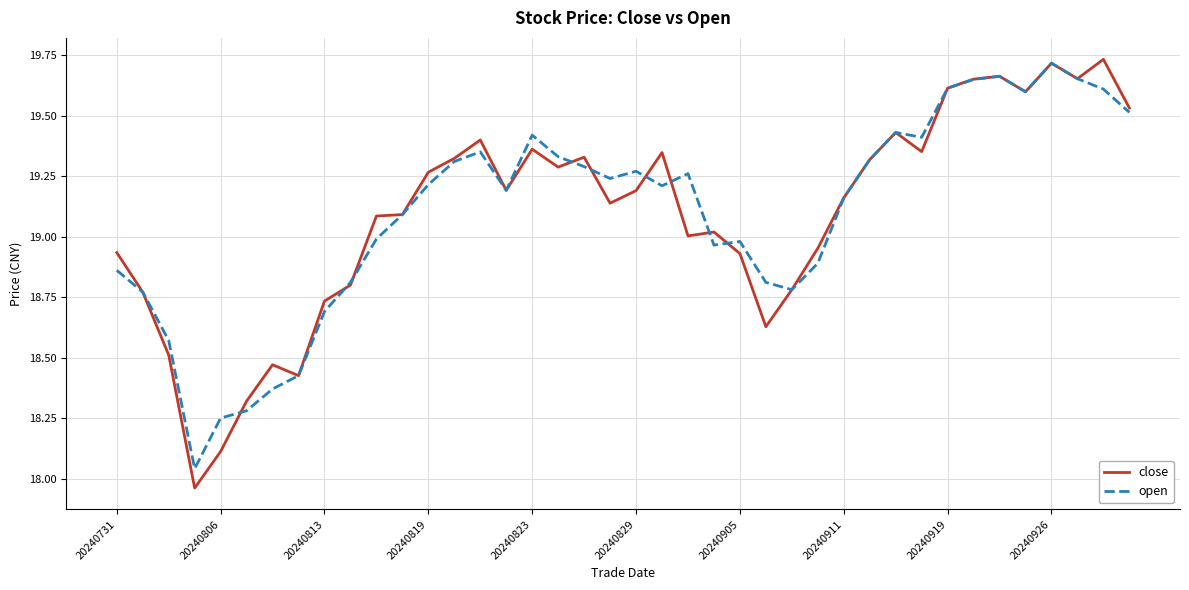

What is the sum of all close values?

763.8